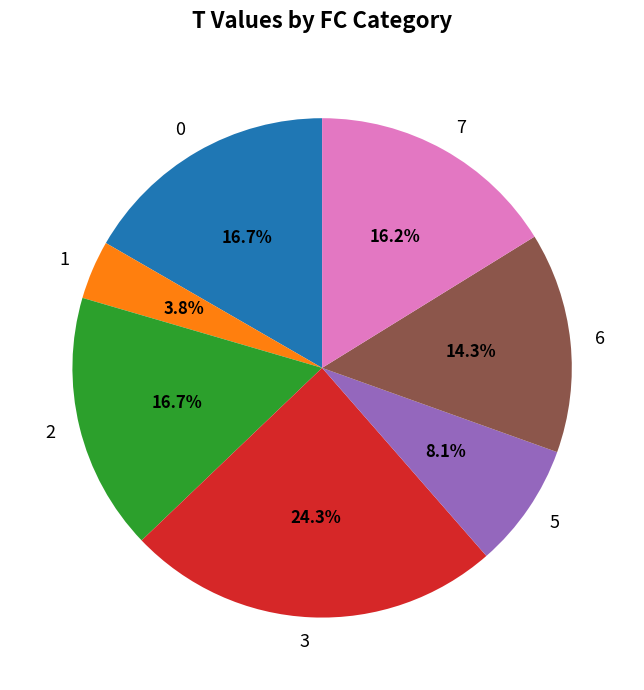

Which has a higher value, 7 or 5?

7